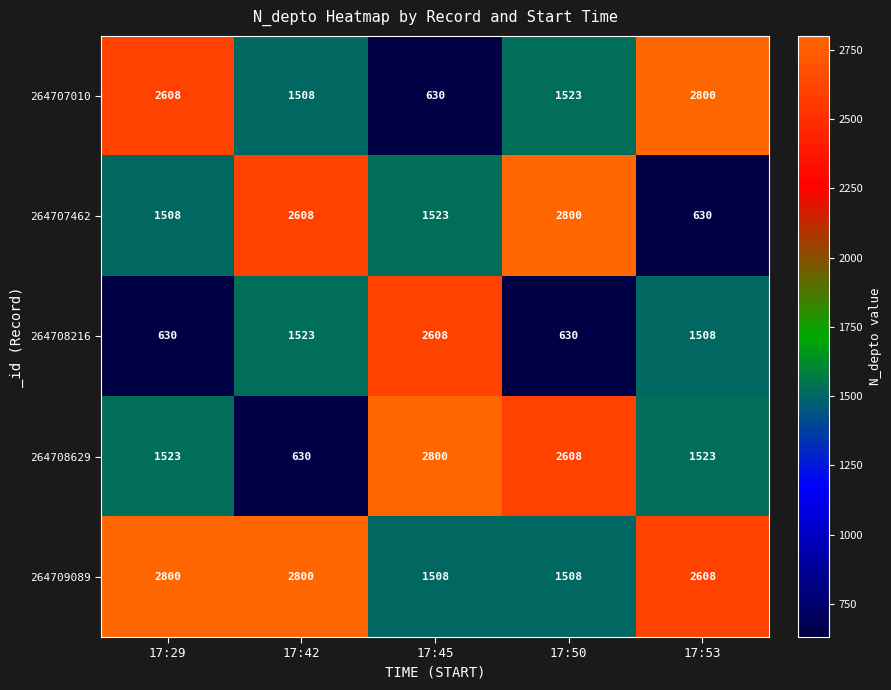

The 264708216 series shows 630 at 17:29. True or false?

True